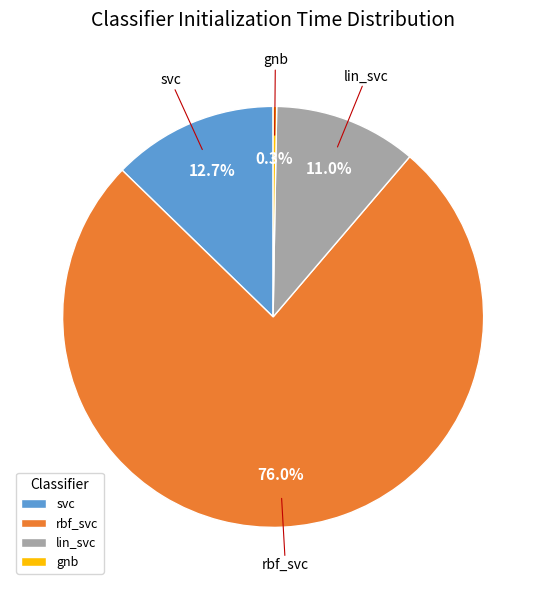

True or false: lin_svc accounts for 11% of the total.

True